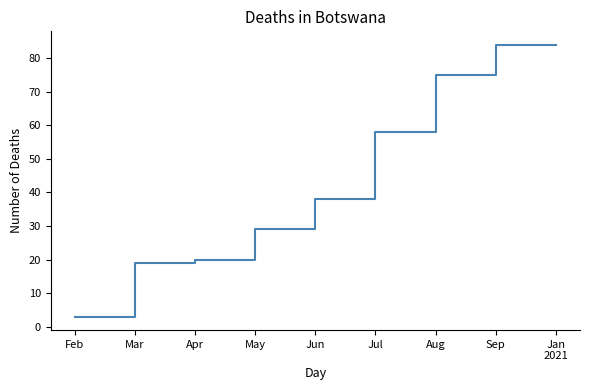

The chart shows a value of 84 at Sep. True or false?

True